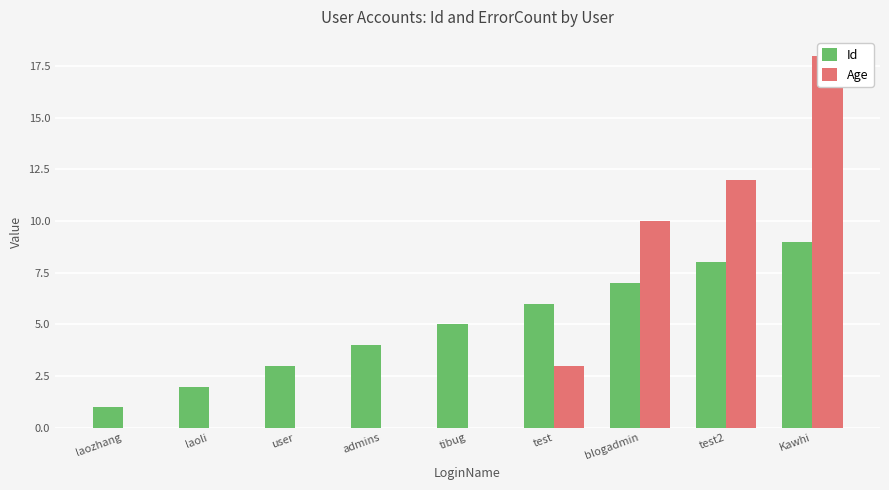

How many categories are shown in the chart?

9